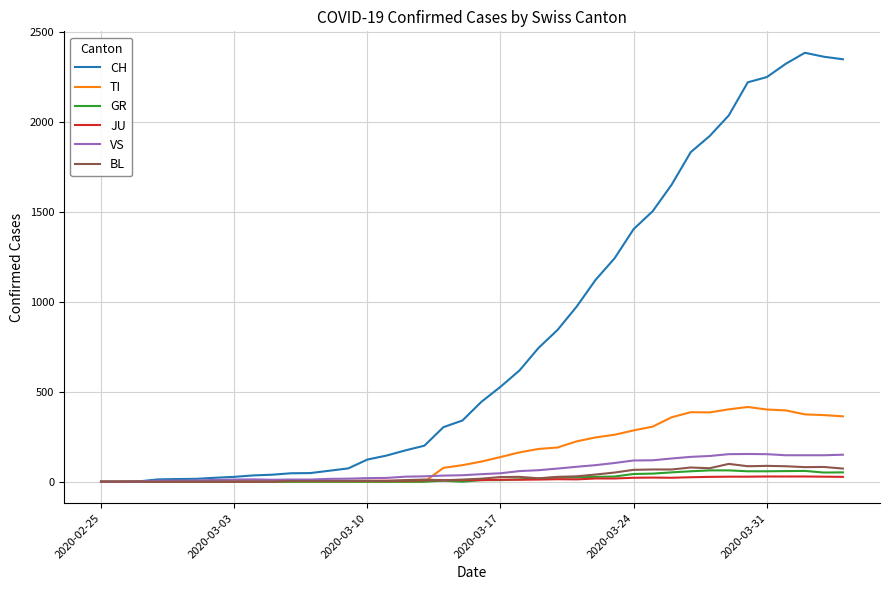

Which series has the widest spread of values?

CH